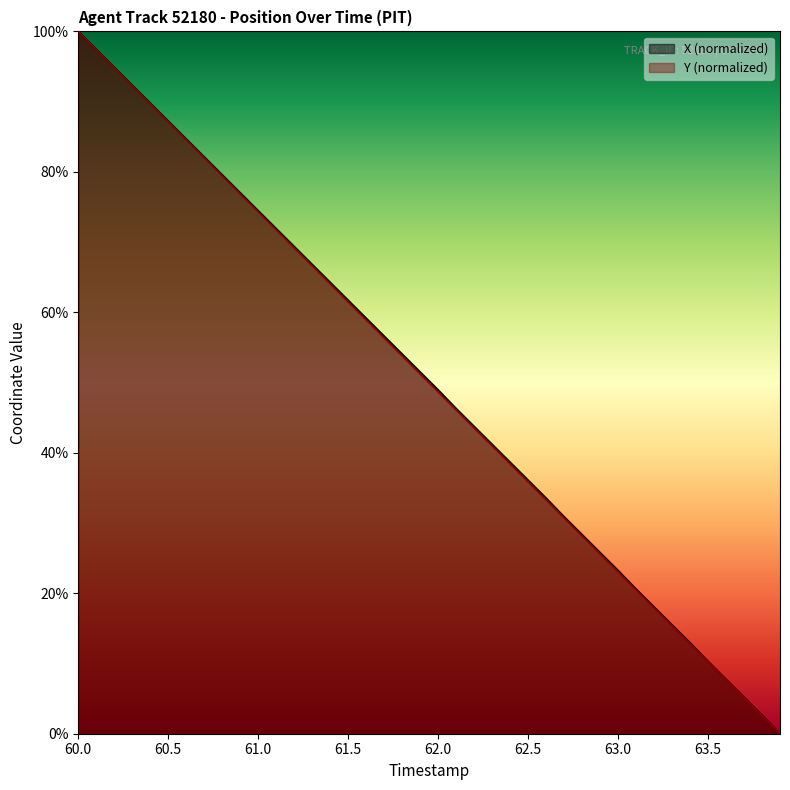

True or false: X and Y intersect in this chart.

False